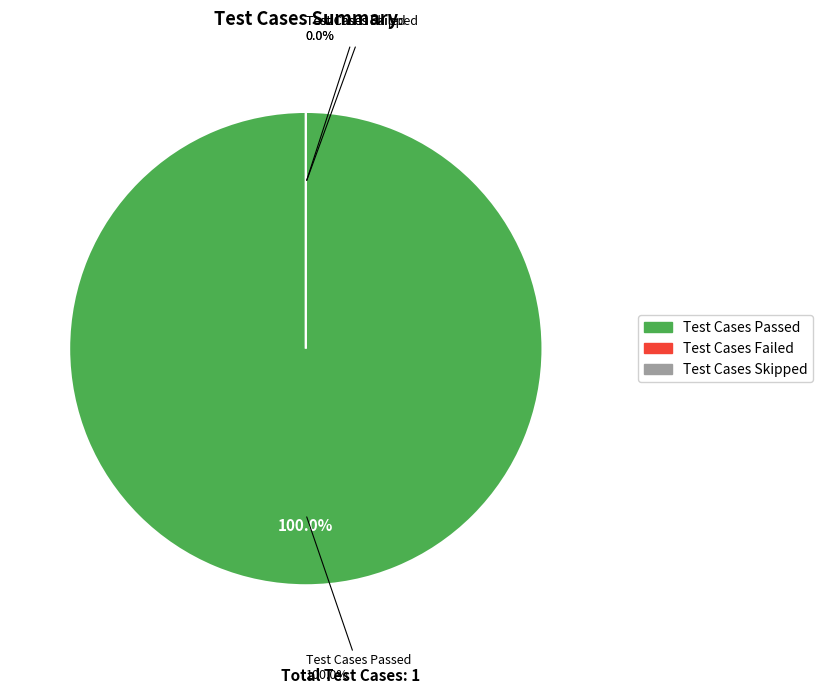

Does any single category account for the majority?

Yes